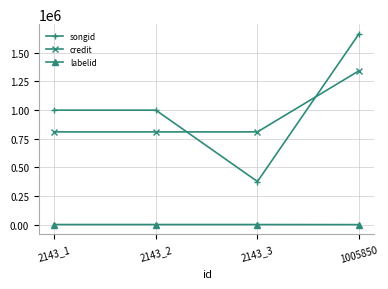

What are all the series names shown in the legend?

songid, credit, labelid